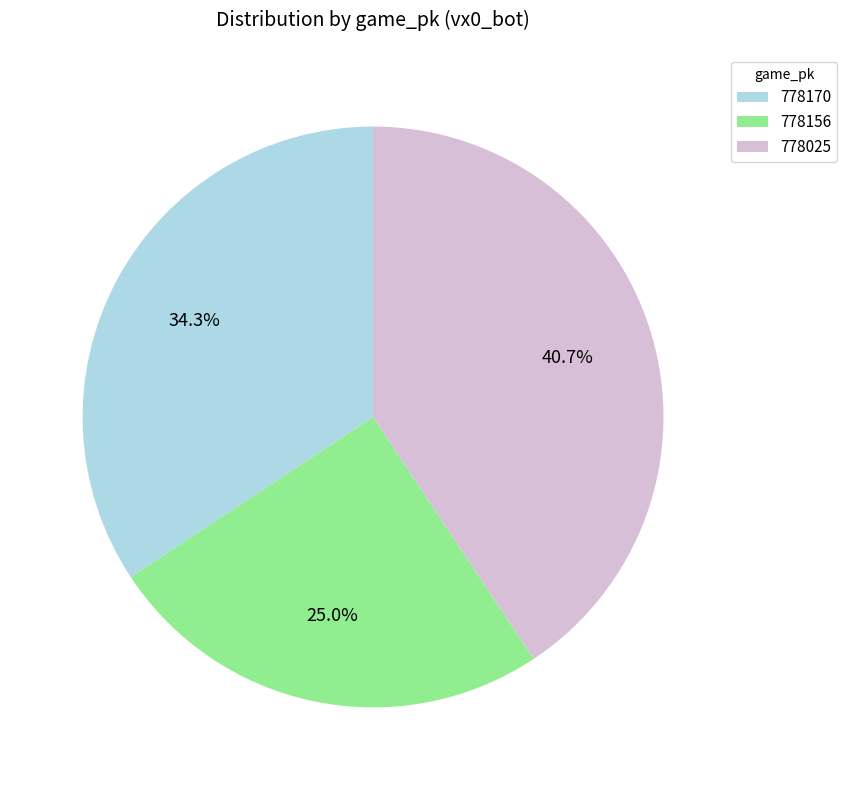

To the nearest percent, what portion does 778025 represent?

41%